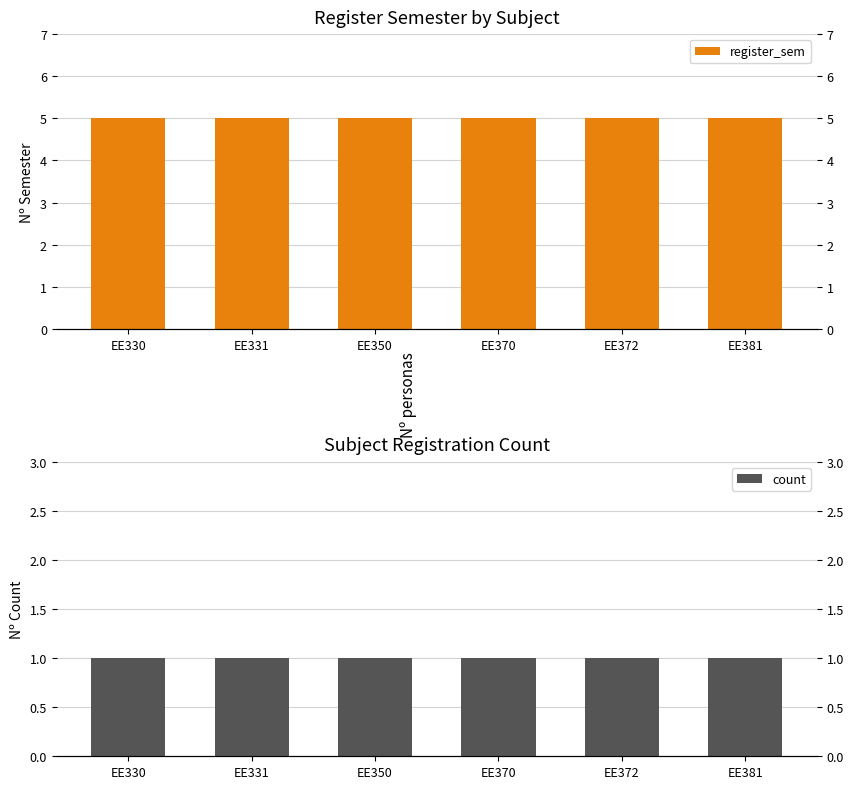

Is the value of count at EE381 greater than the value of register_sem at EE370?

No